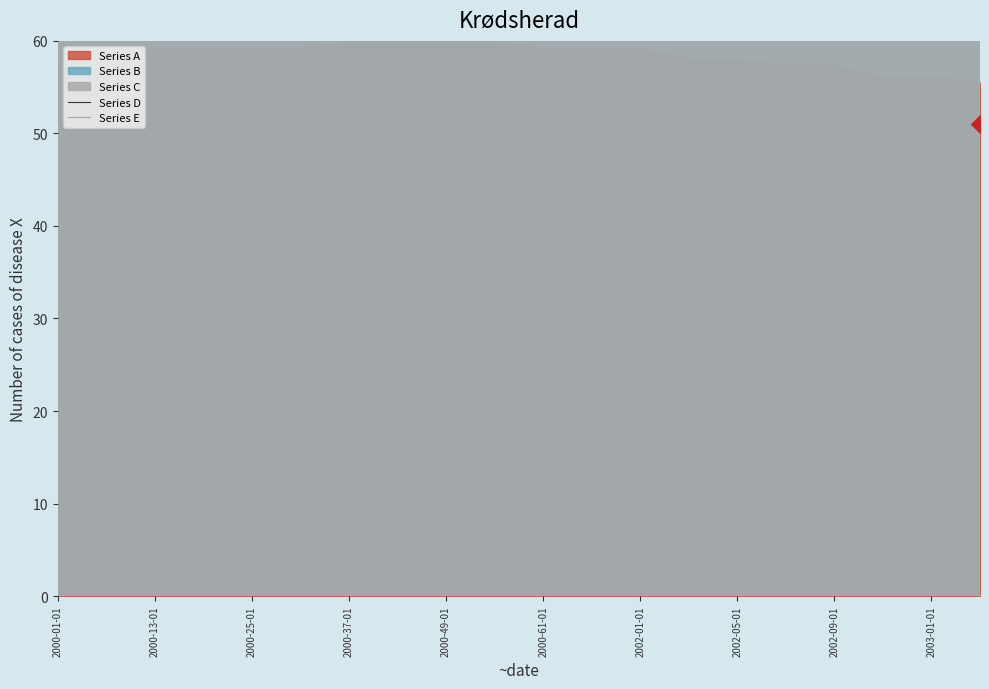

Which series contains the lowest Y value?

Series D